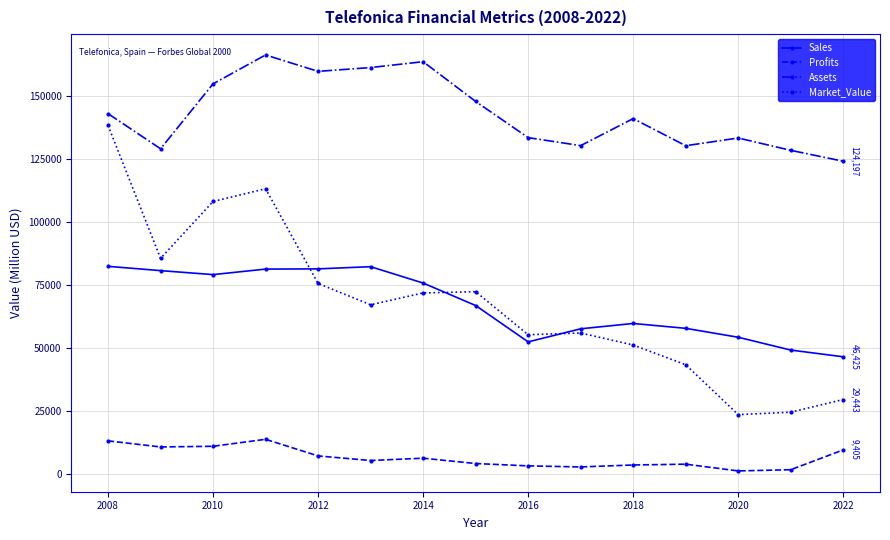

Does the chart display data point markers on the line(s)?

Yes